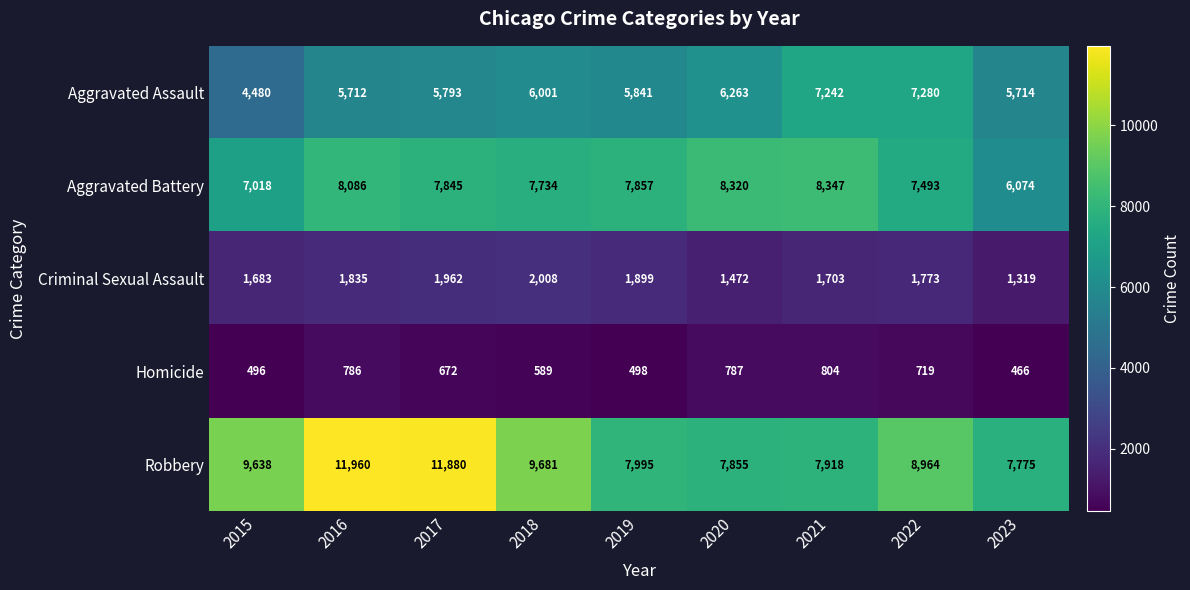

Where does the Criminal Sexual Assault series first go above 1773?

2016